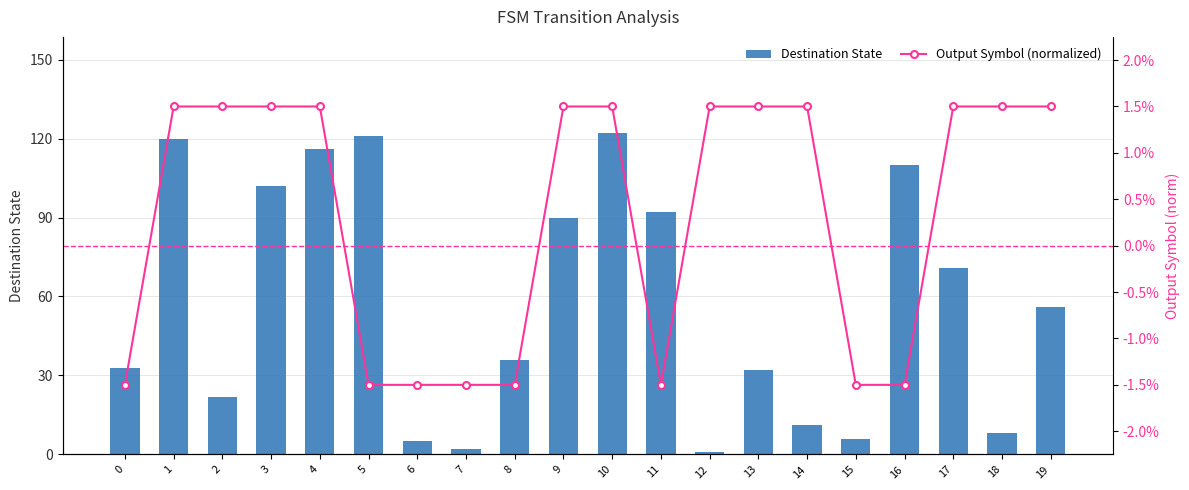

Rank the series by their maximum value, from lowest to highest.

Output Symbol (normalized), Destination State